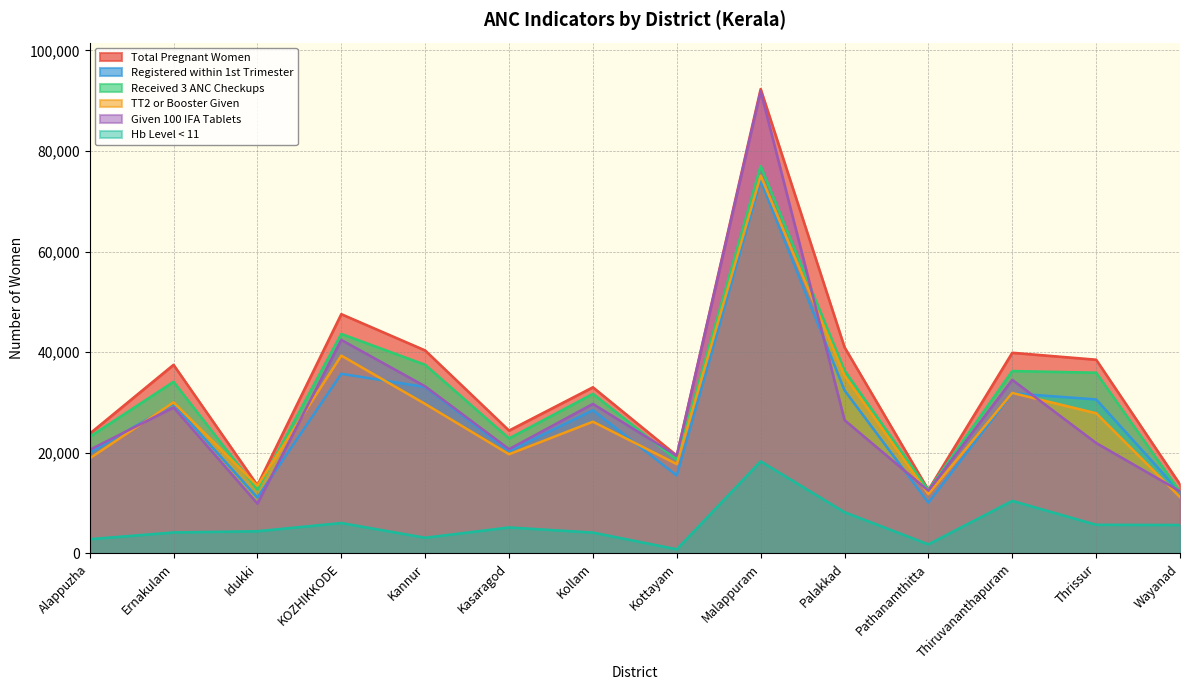

At which label is Hb Level < 11 closest to 9573?

Thiruvananthapuram